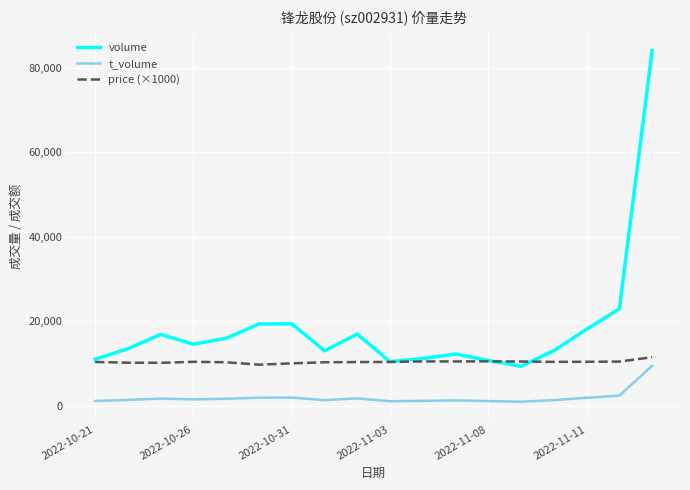

What is the highest value of the t_volume series?

9459